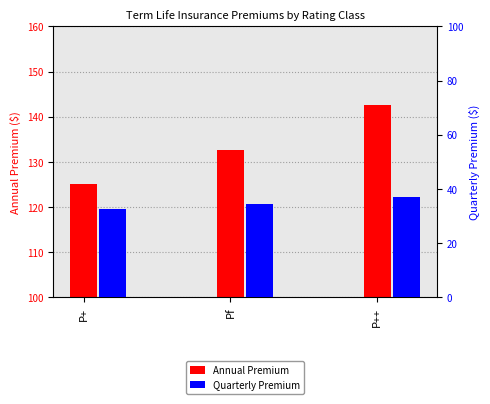

Does the chart contain any negative values?

No